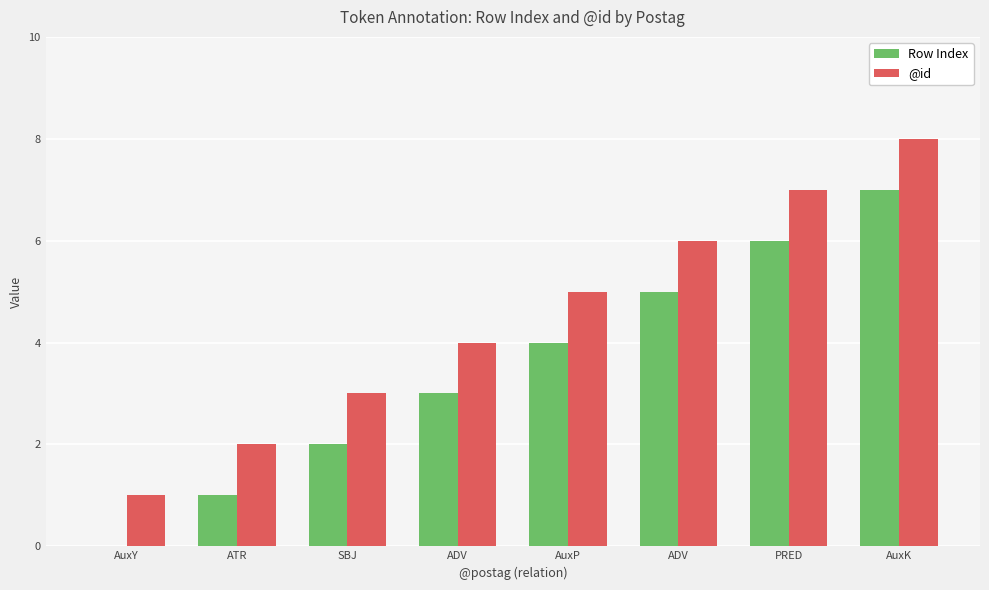

What is the sum of the @id values at ADV and PRED?

13